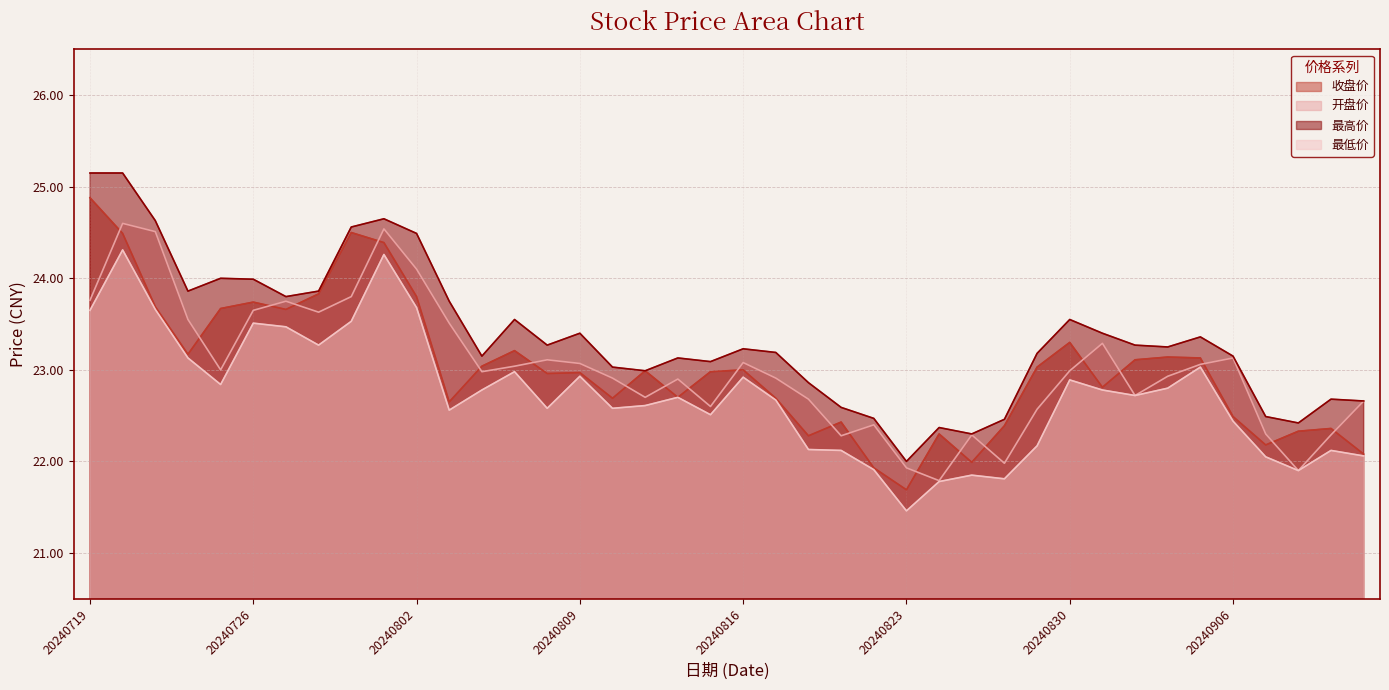

True or false: 最低价 and 最高价 intersect in this chart.

False